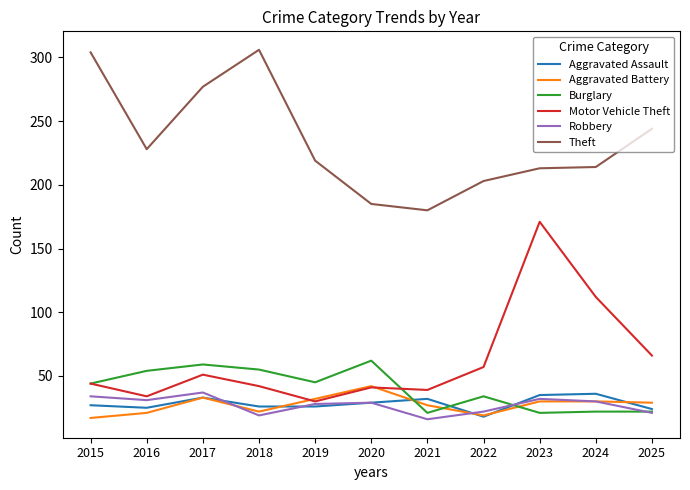

Which series has the largest total across all categories?

Theft